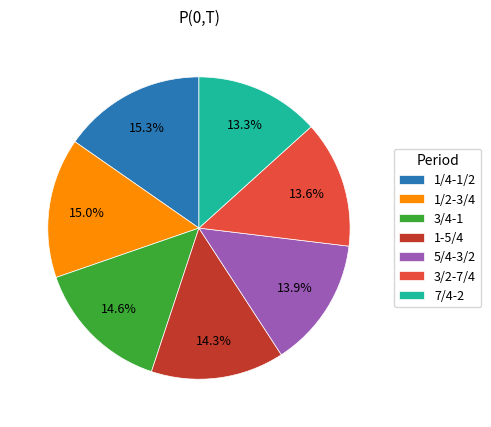

Between 3/2-7/4 and 1/2-3/4, which is larger?

1/2-3/4